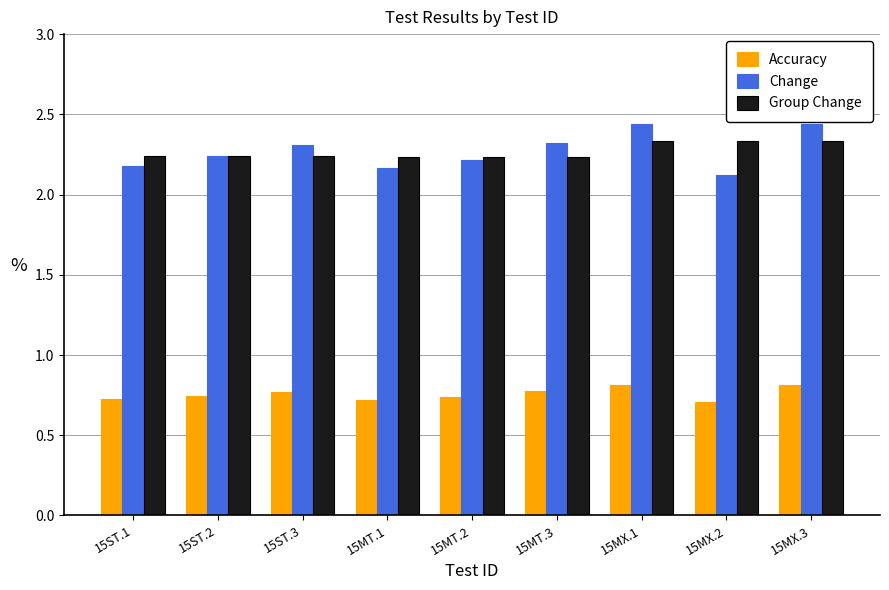

Where is Change nearest to the value 2?

15MX.2